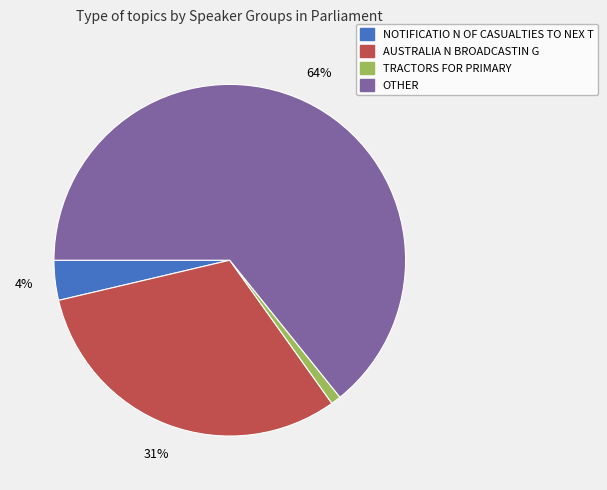

To the nearest percent, what is the difference between the TRACTORS FOR PRIMARY and NOTIFICATIO N OF CASUALTIES TO NEX T slice percentages?

3%